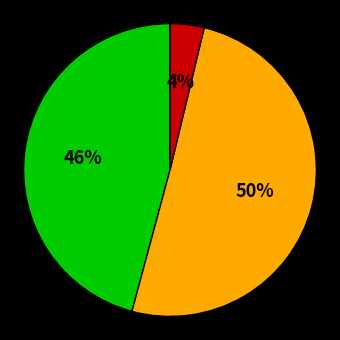

To the nearest percent, what is the average slice percentage?

33%